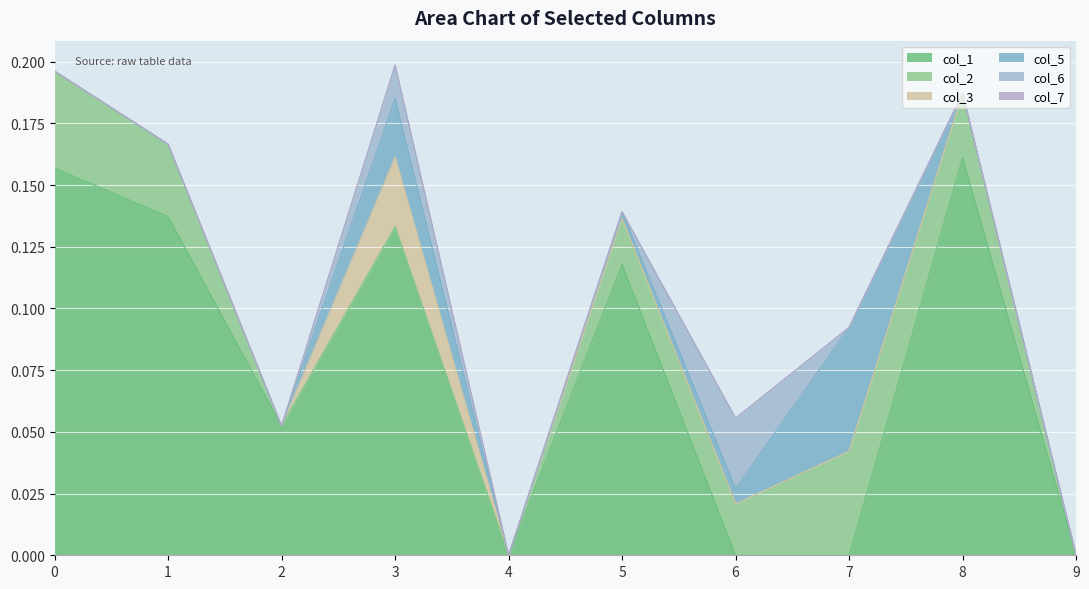

True or false: col_2 has more than 2 interior local peaks.

False